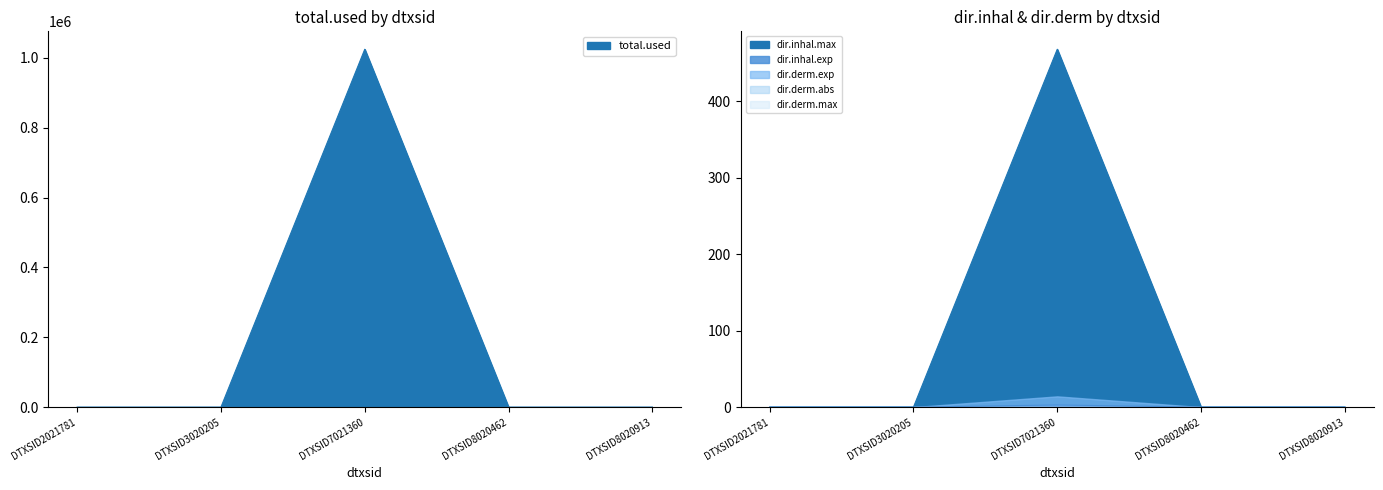

Which series changed the most between DTXSID3020205 and DTXSID7021360?

dir.derm.exp